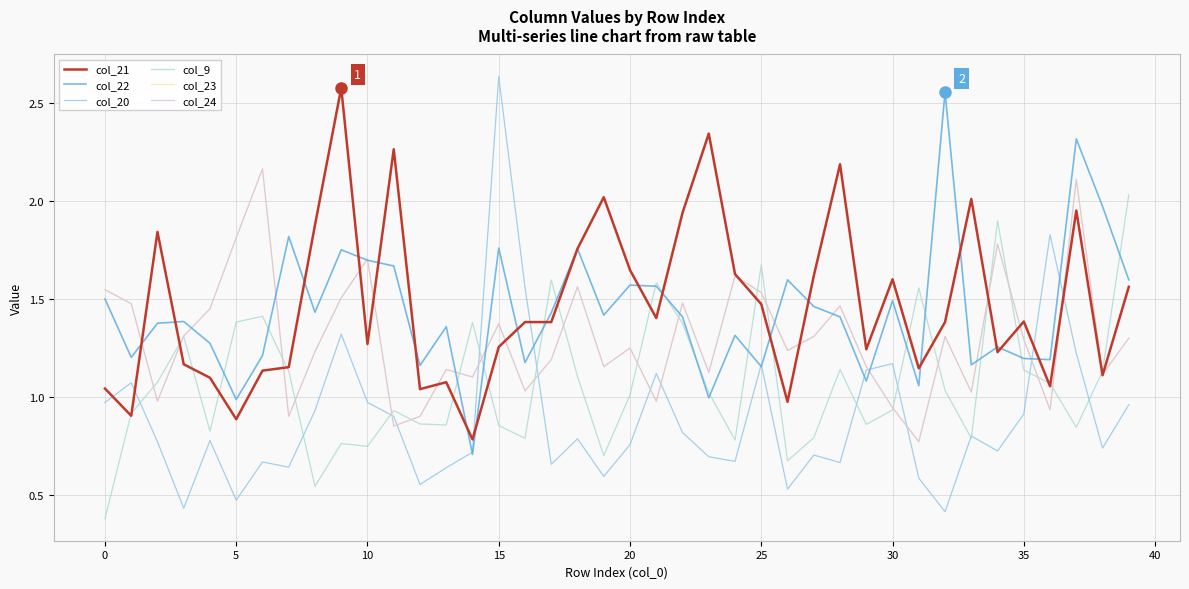

Is this an area chart (filled region under the line)?

No